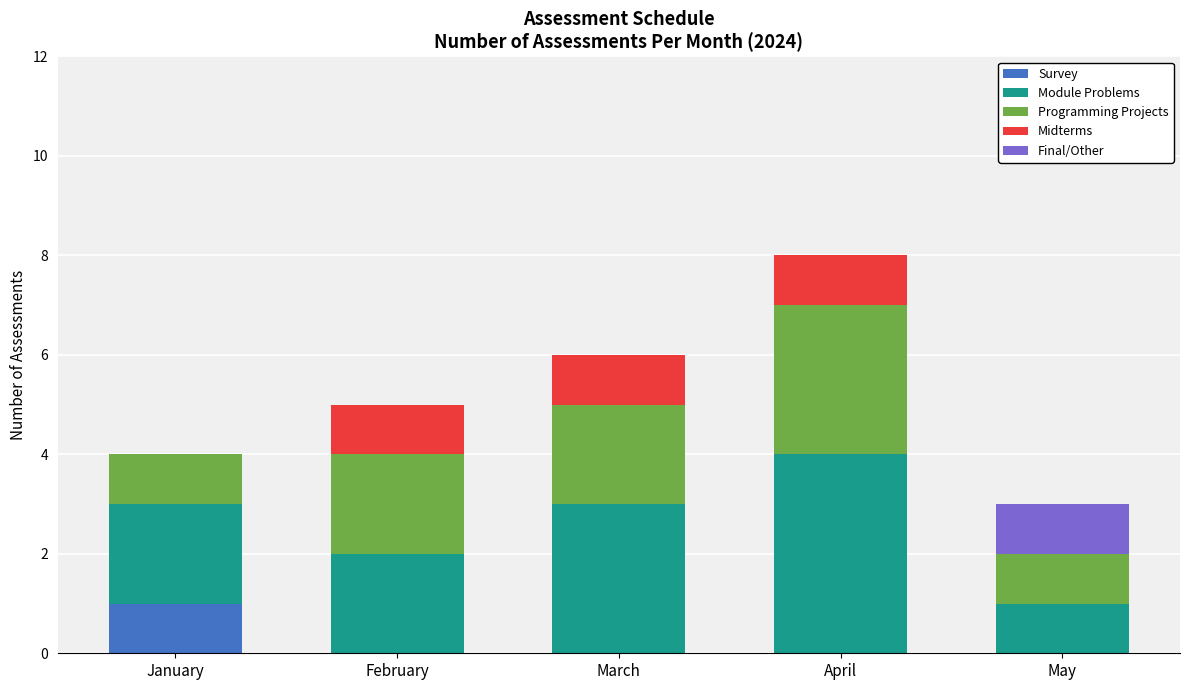

Reading left to right, transcribe the values for Survey.

January=1	February=0	March=0	April=0	May=0